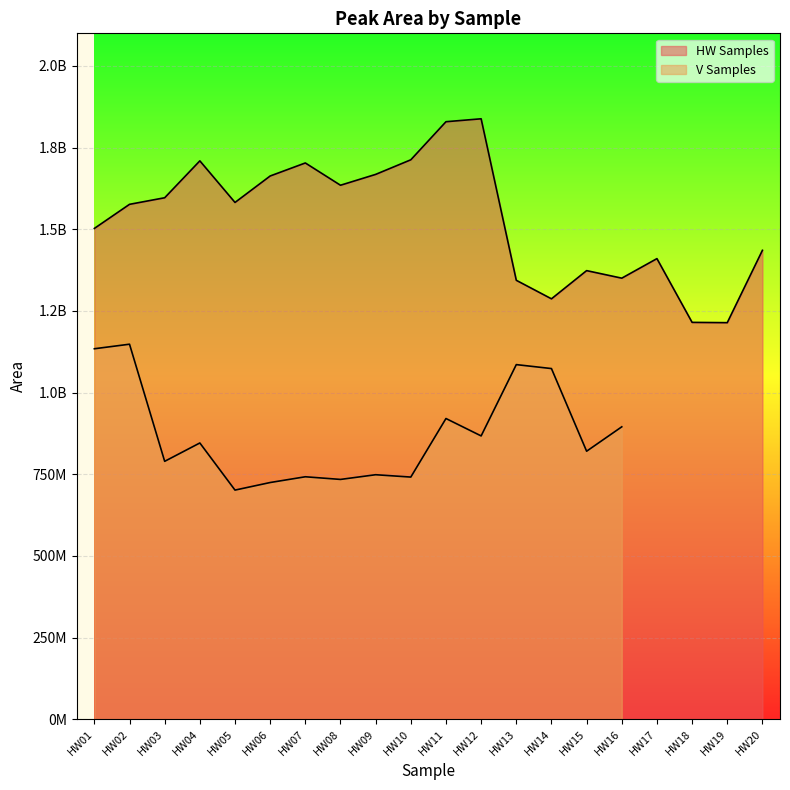

Rank the categories by value from highest to lowest.

HW12, HW11, HW10, HW04, HW07, HW09, HW06, HW08, HW03, HW05, HW02, HW01, HW20, HW17, HW15, HW16, HW13, HW14, HW18, HW19